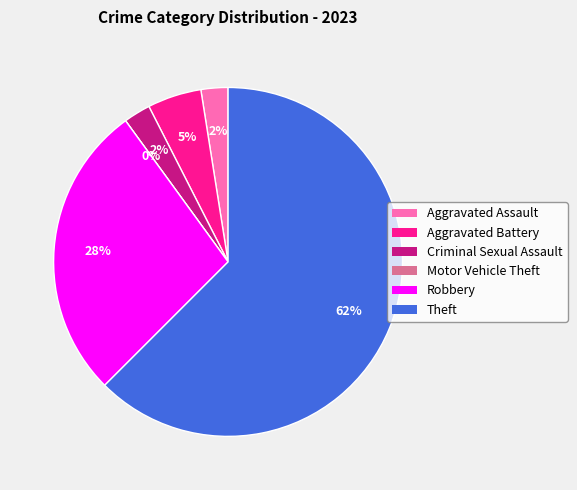

The Robbery slice represents 14% of the pie. True or false?

False